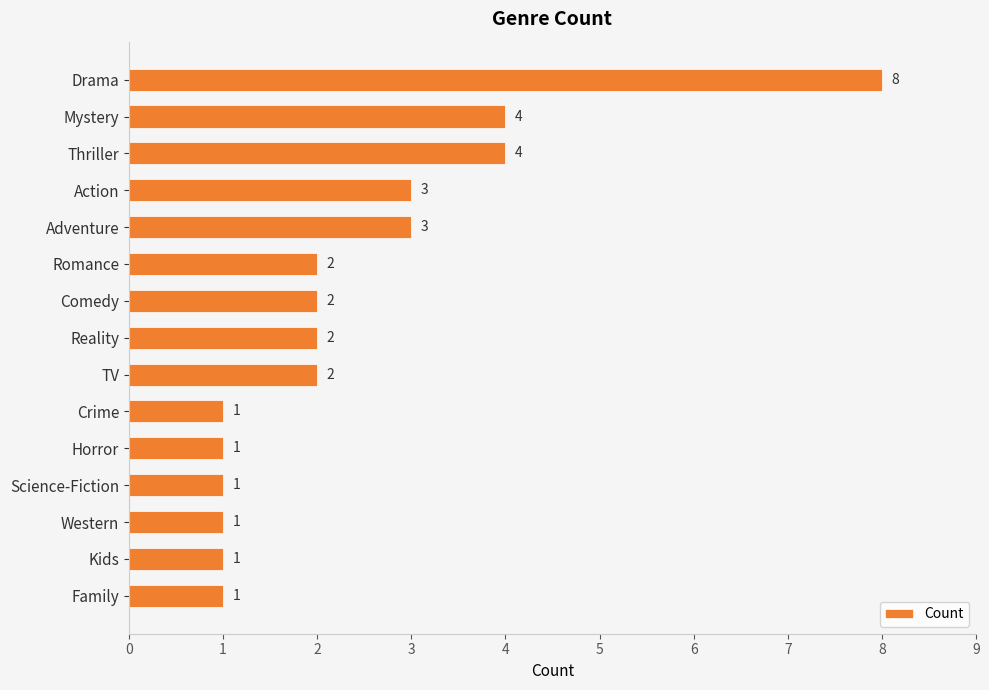

Reading top to bottom, what are all the values shown in this chart?

8	4	4	3	3	2	2	2	2	1	1	1	1	1	1